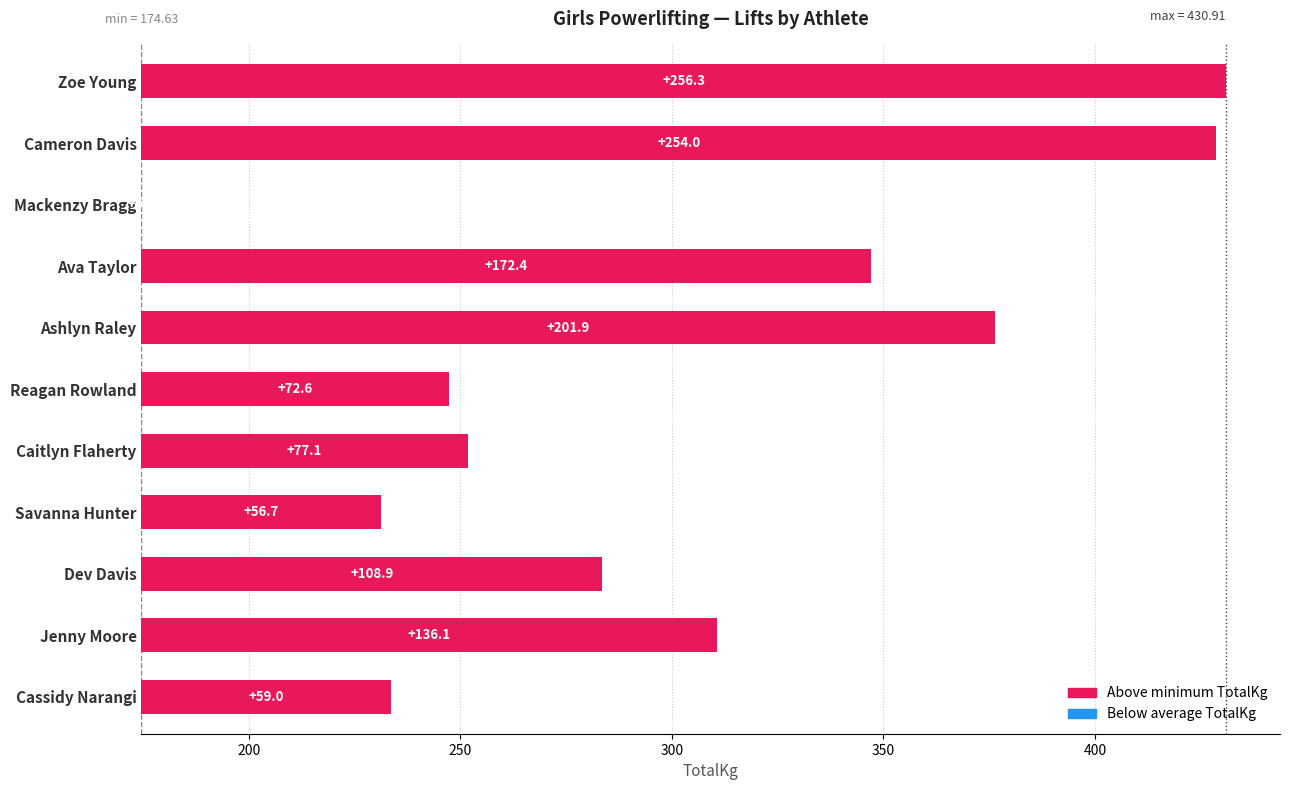

What position from the right is Jenny Moore?

10